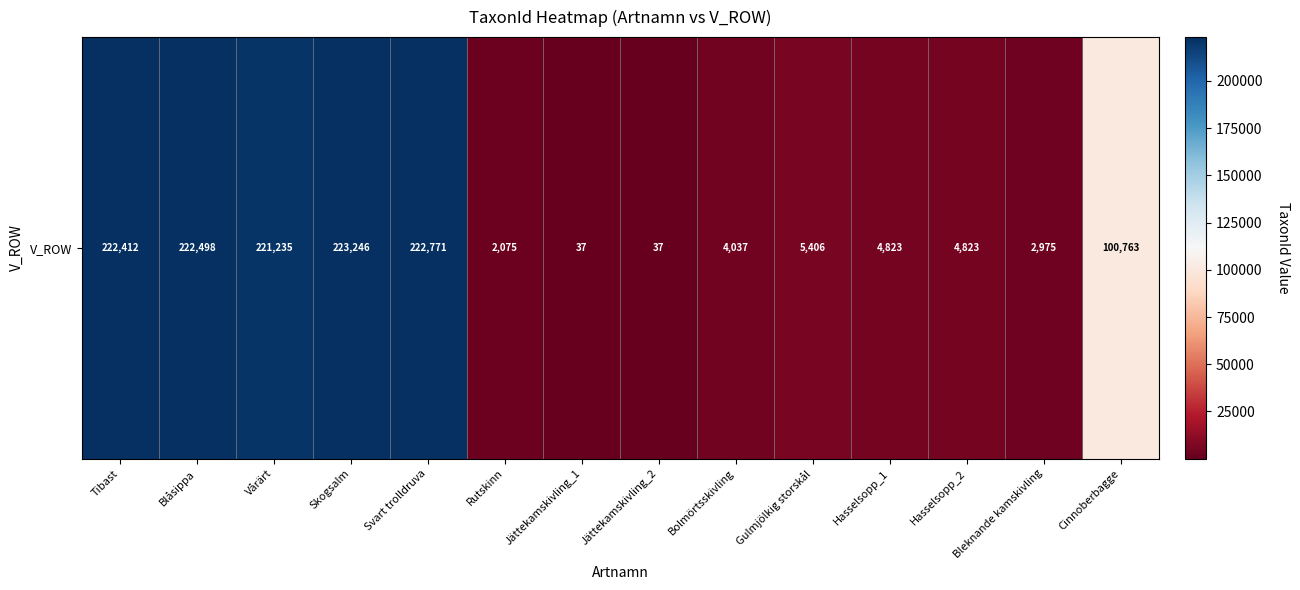

The value at Jättekamskivling_2 is 62. True or false?

False